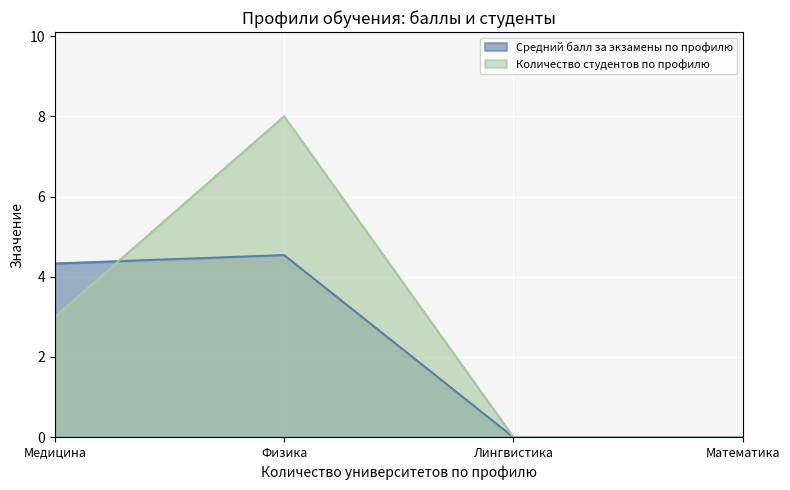

Rank the categories by Количество студентов по профилю value from highest to lowest.

Физика, Медицина, Лингвистика, Математика